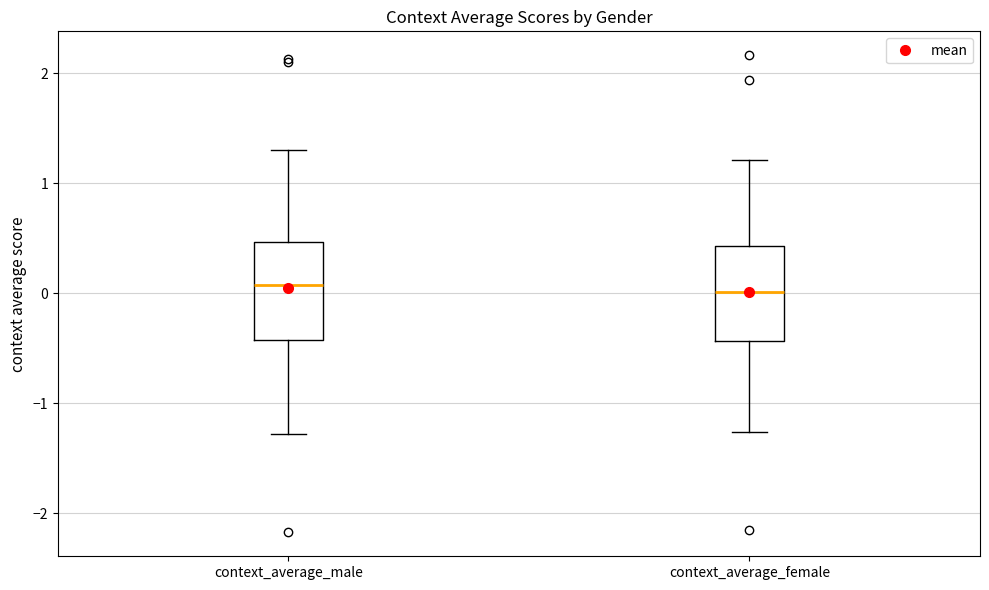

Reading left to right, read every box against the y-axis: the position of its median line, the range the box covers, and the ends of its whiskers. The values are not printed on the chart, so give them approximately, as read against the axis.

context_average_male: median 0.1, box -0.4 to 0.5, whiskers -1.3 to 1.3
context_average_female: median 0.0, box -0.4 to 0.4, whiskers -1.3 to 1.2